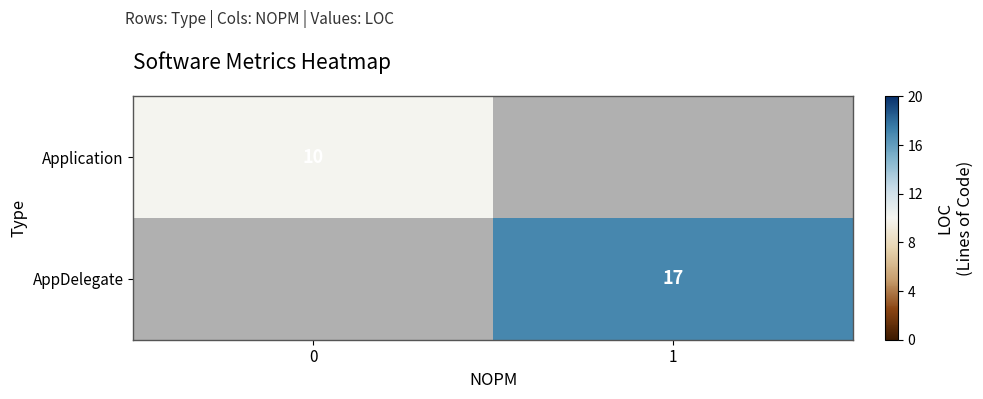

Is it true that row_0 equals 10.0 at 0?

True